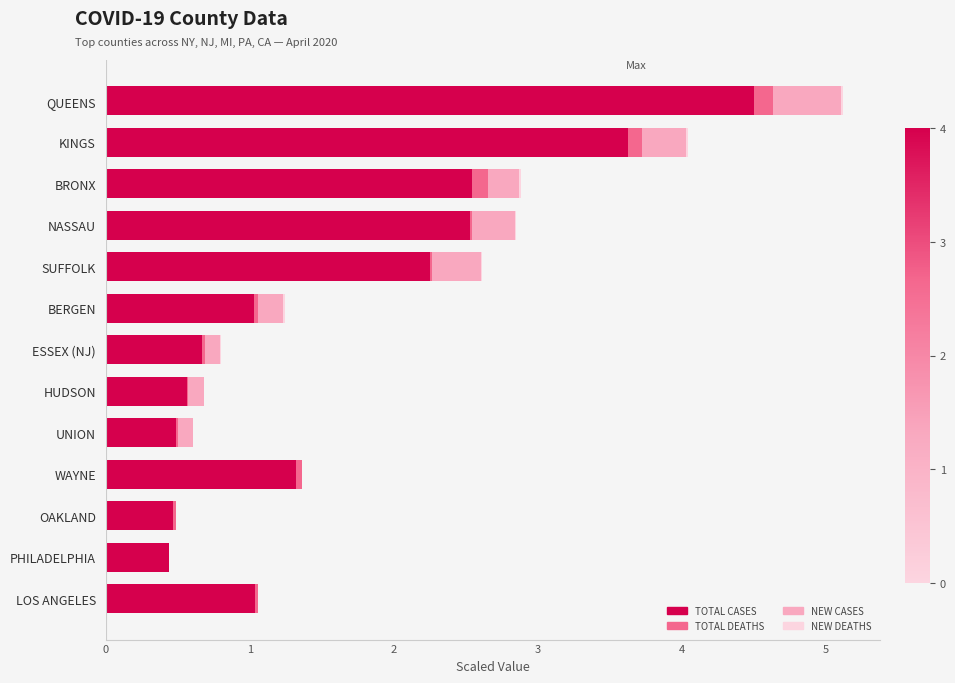

At which category is the sum across all series the highest?

QUEENS